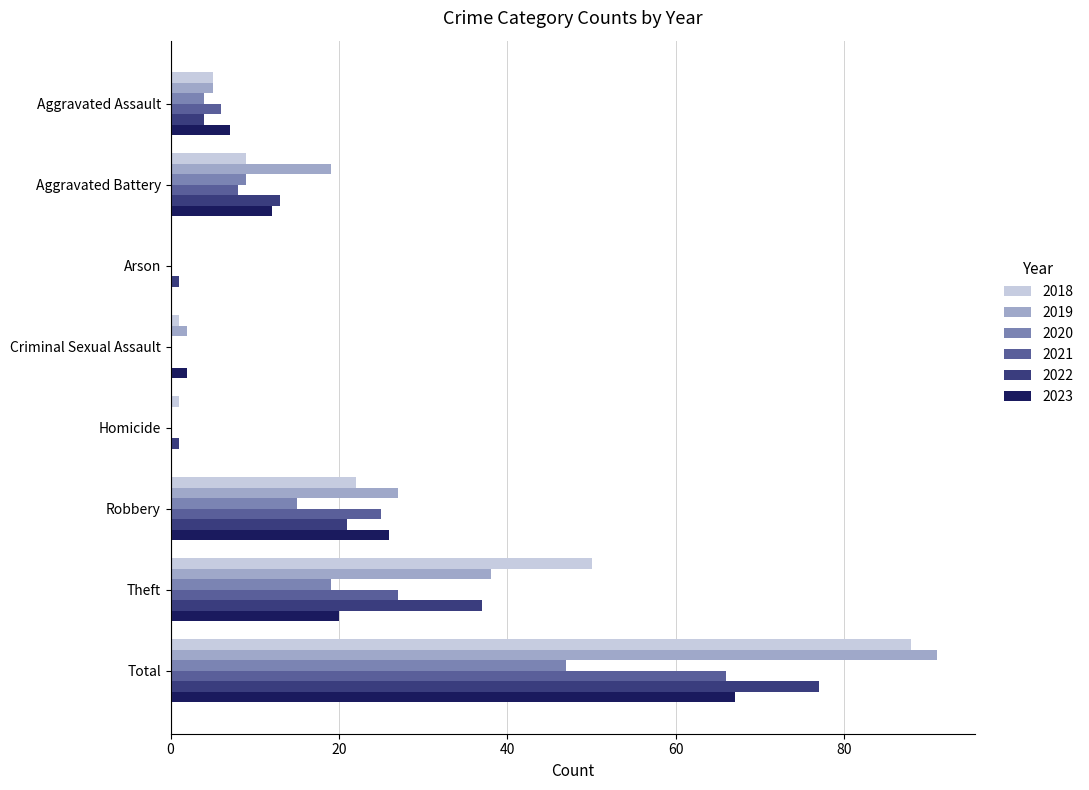

Between Aggravated Battery and Robbery, which series saw the biggest shift?

2021